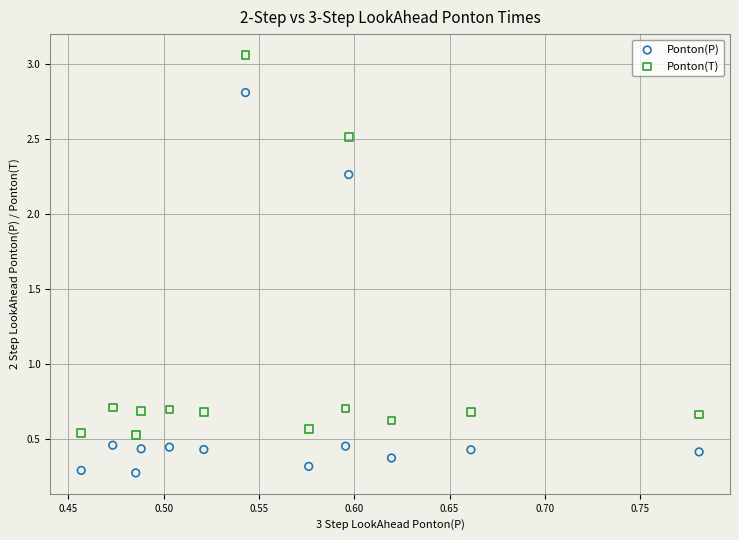

What are all the series names shown in the legend?

Ponton(P), Ponton(T)